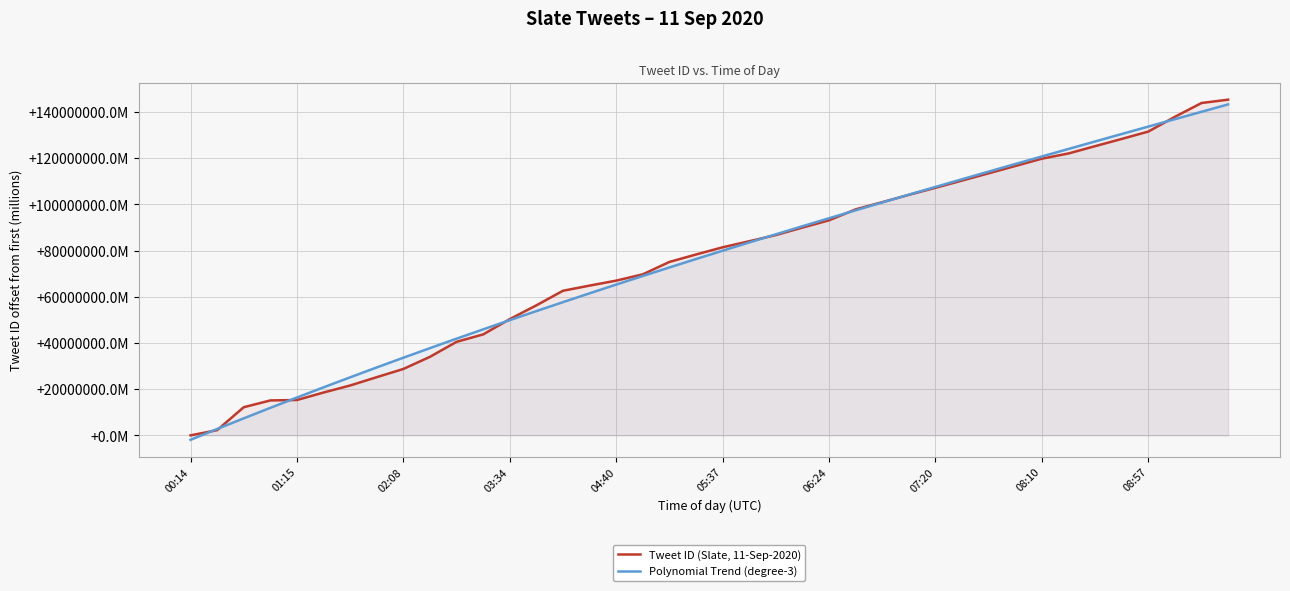

What are all the series names shown in the legend?

Tweet ID (Slate, 11-Sep-2020), Polynomial Trend (degree-3)